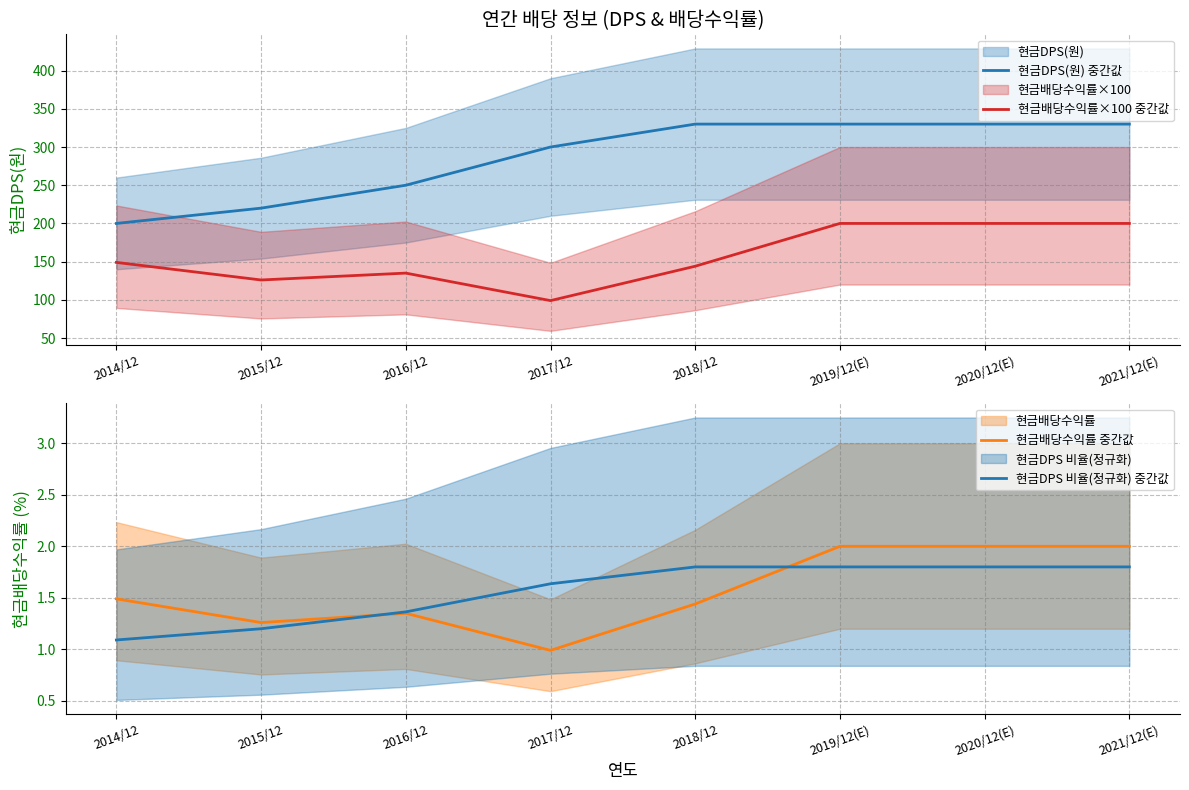

Is the value of 현금배당수익률×100 중간값 at 2019/12(E) greater than the value of 현금배당수익률 중간값 at 2017/12?

Yes